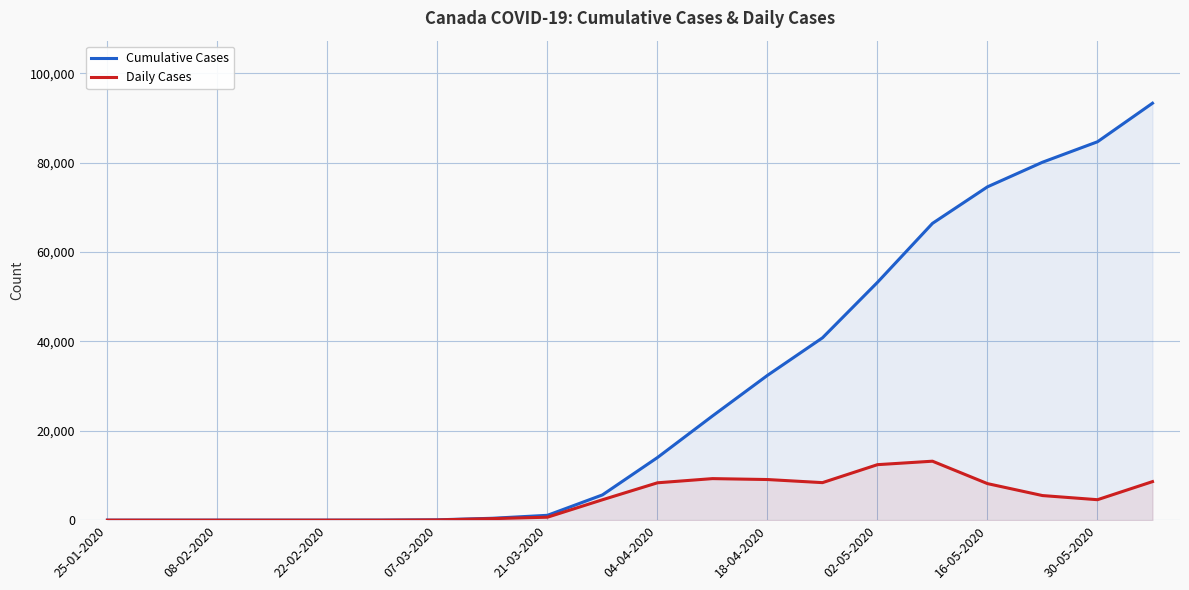

The value of Daily Cases at 19 is 2948. True or false?

False